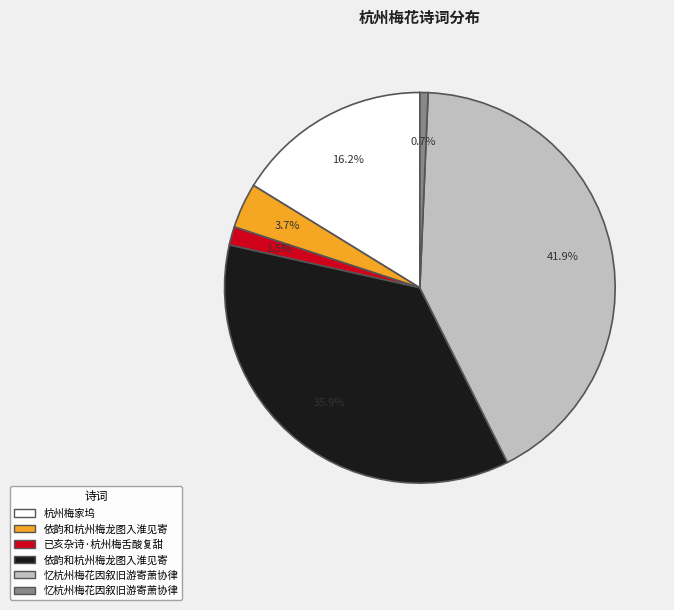

Count the number of slices in the pie.

6